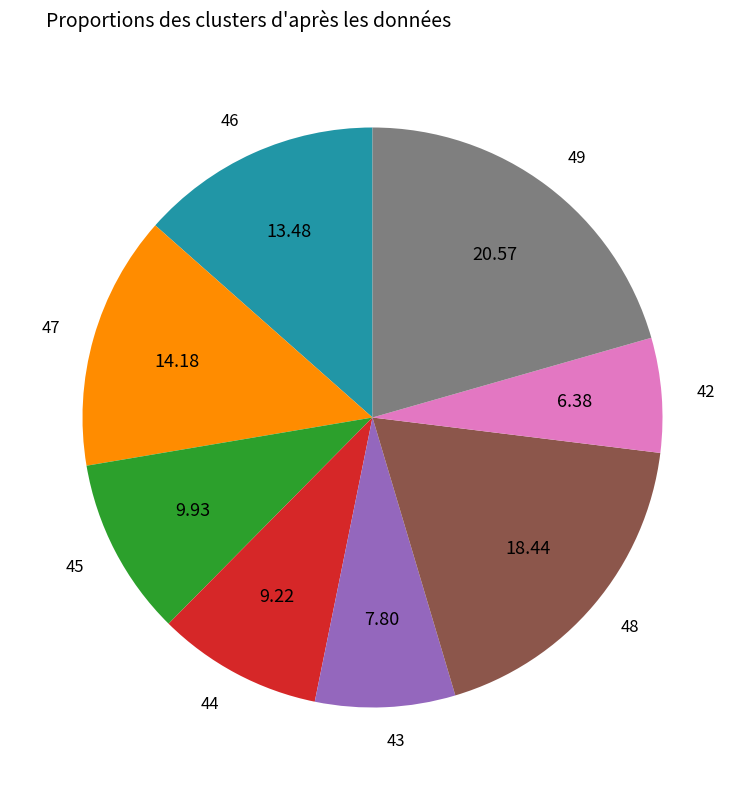

Which category has the biggest portion of the pie?

49